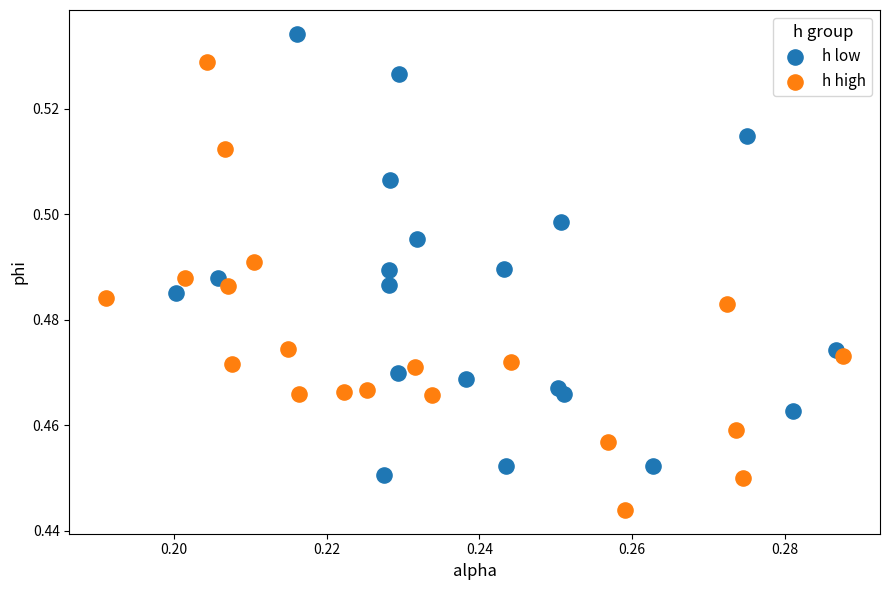

Which series contains the lowest Y value?

h high